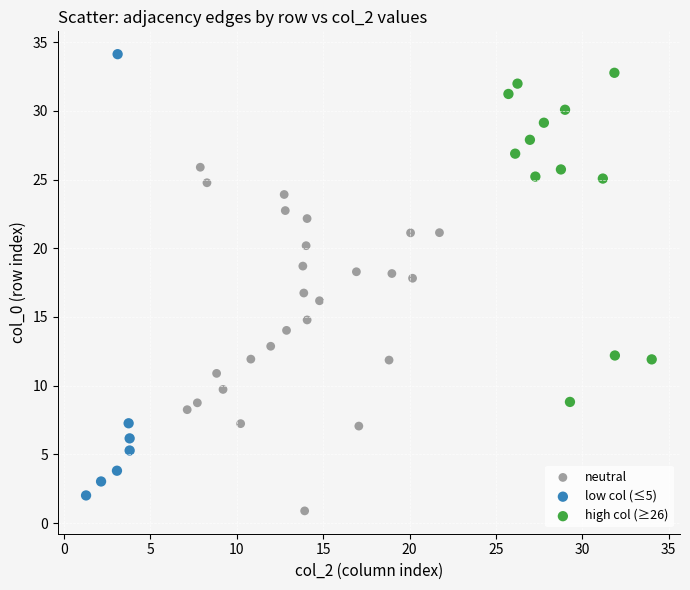

Which series has the largest Y range (max minus min)?

low col (≤5)